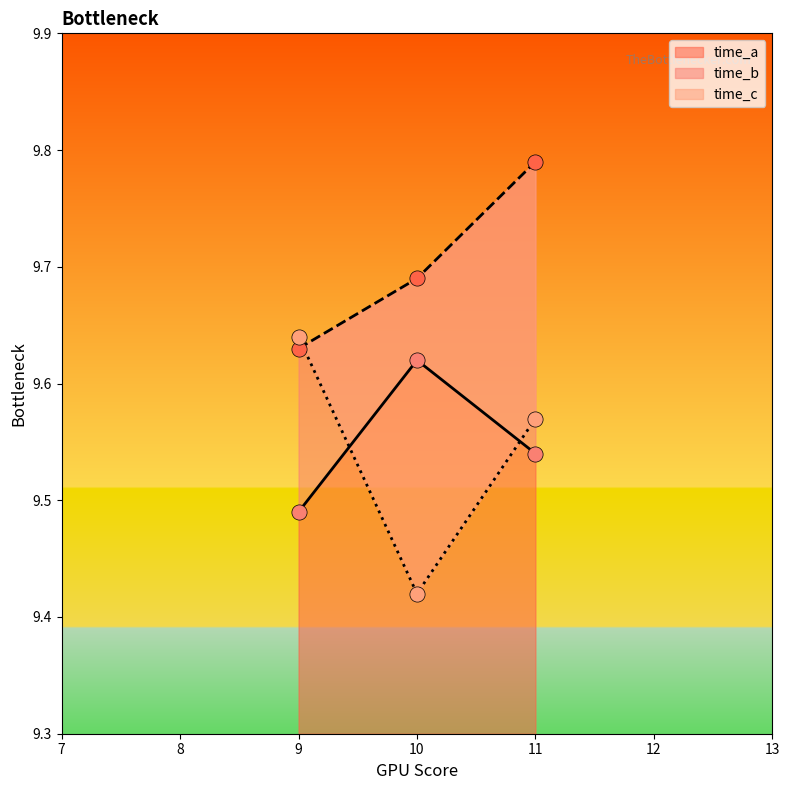

Which series reaches the maximum Y coordinate?

time_b